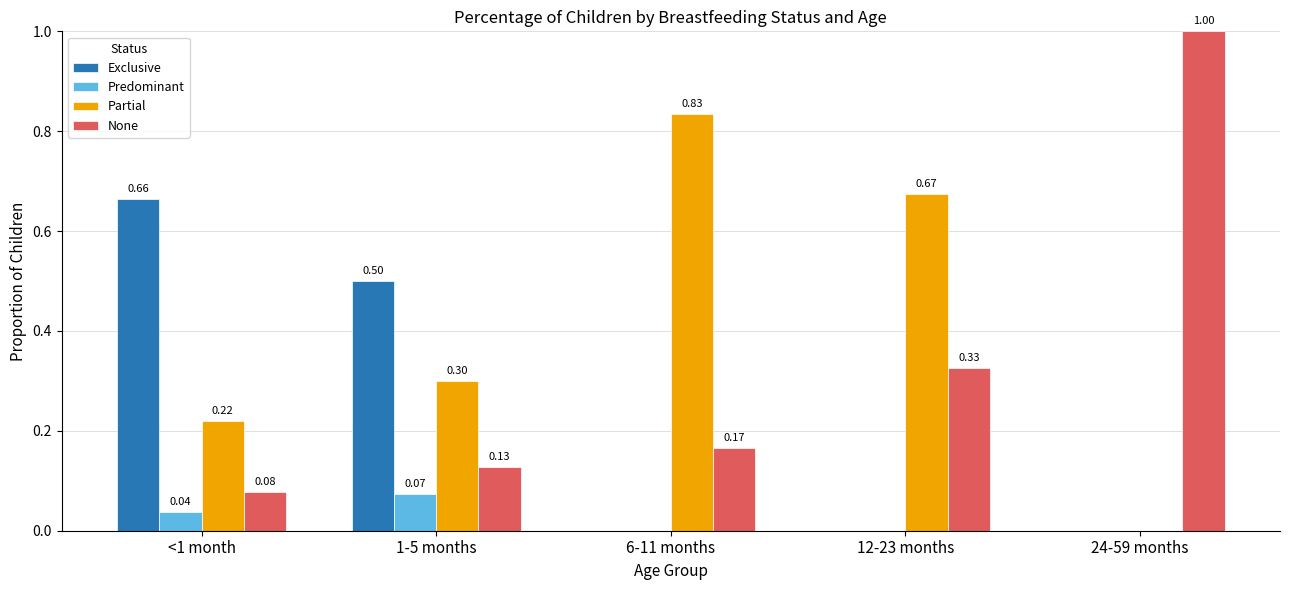

What is the sum of the None values at 1-5 months and 12-23 months?

0.5